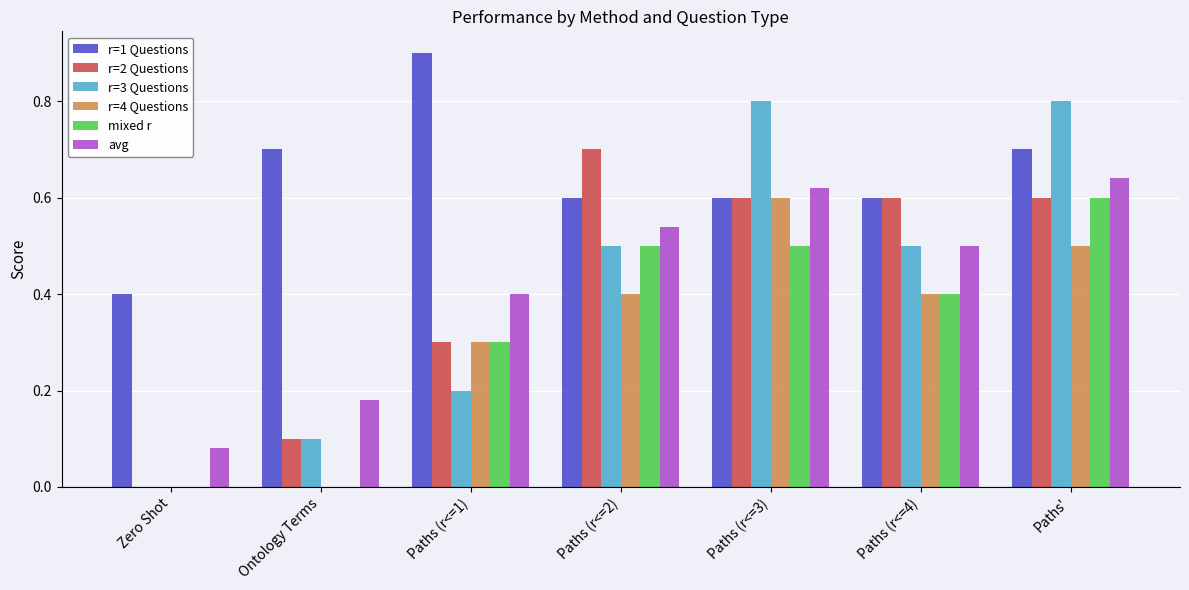

What value does the r=2 Questions series have at Paths (r<=2)?

0.7